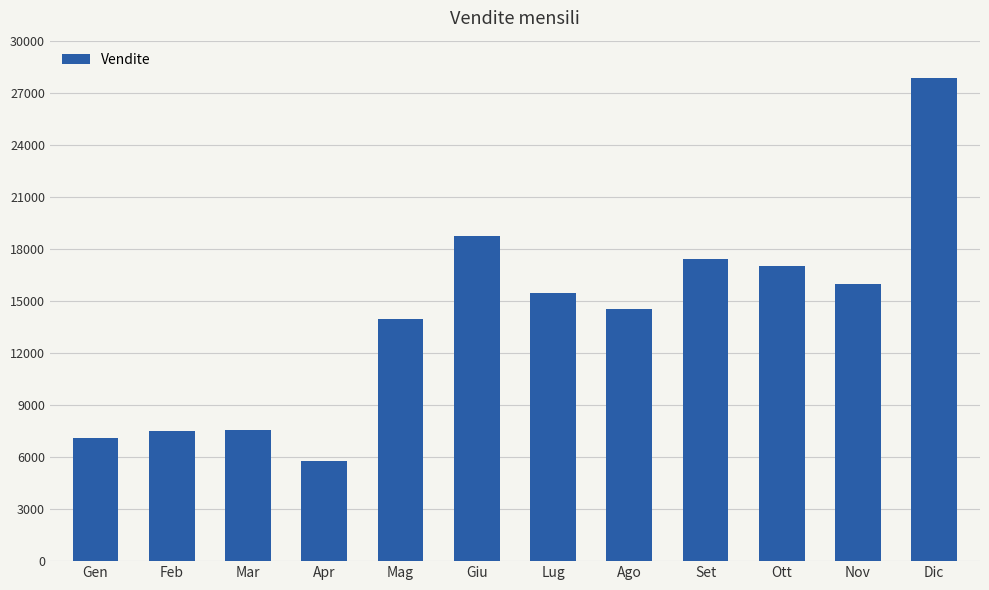

True or false: the data shows 27822 at Dic.

True